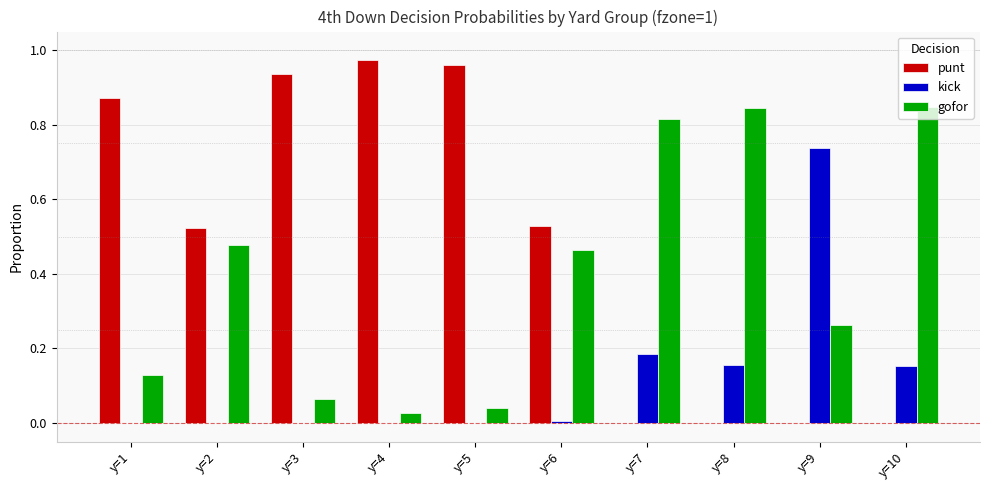

Is it true that punt equals 0.0 at y=9?

True